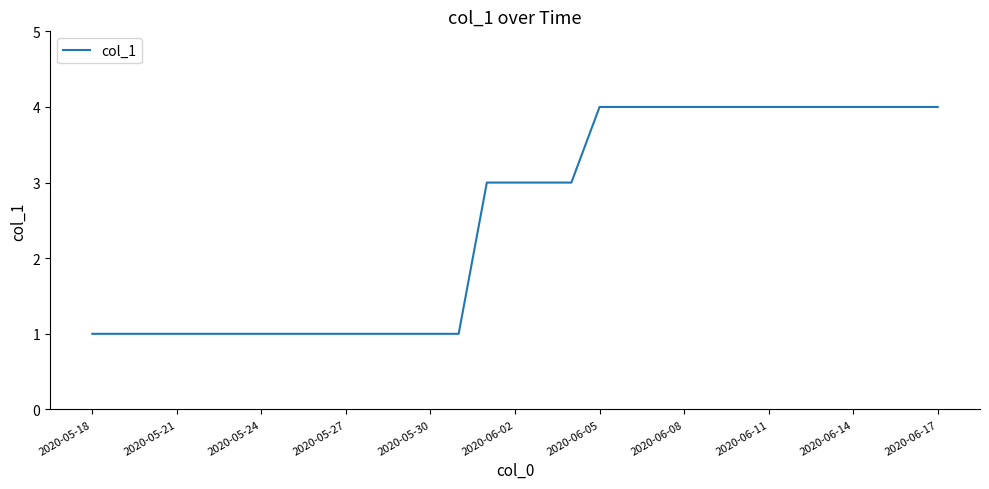

What is the difference between the maximum and minimum values?

3